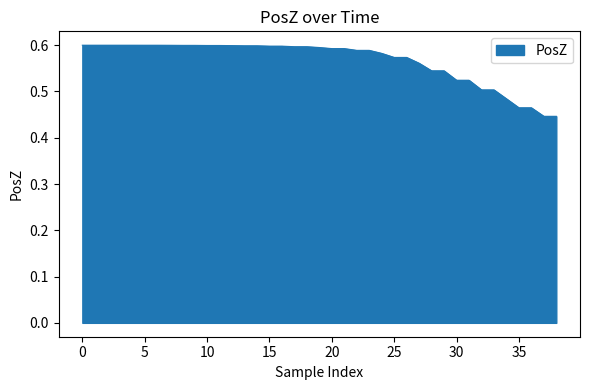

How many lines are shown in the chart?

1